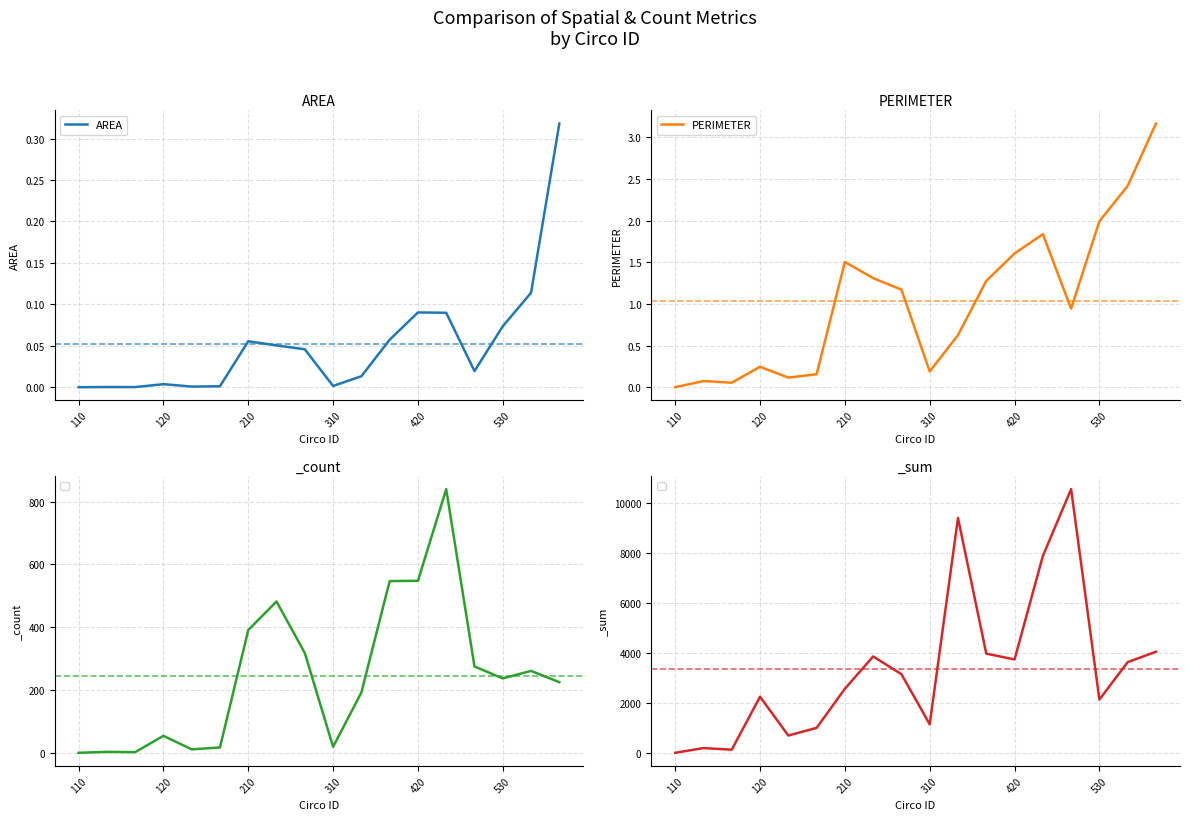

At which label does PERIMETER first exceed 1?

210